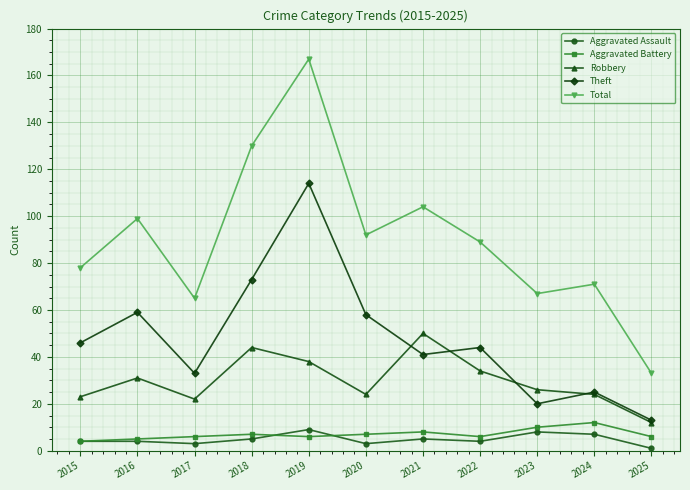

Does the chart display data point markers on the line(s)?

Yes